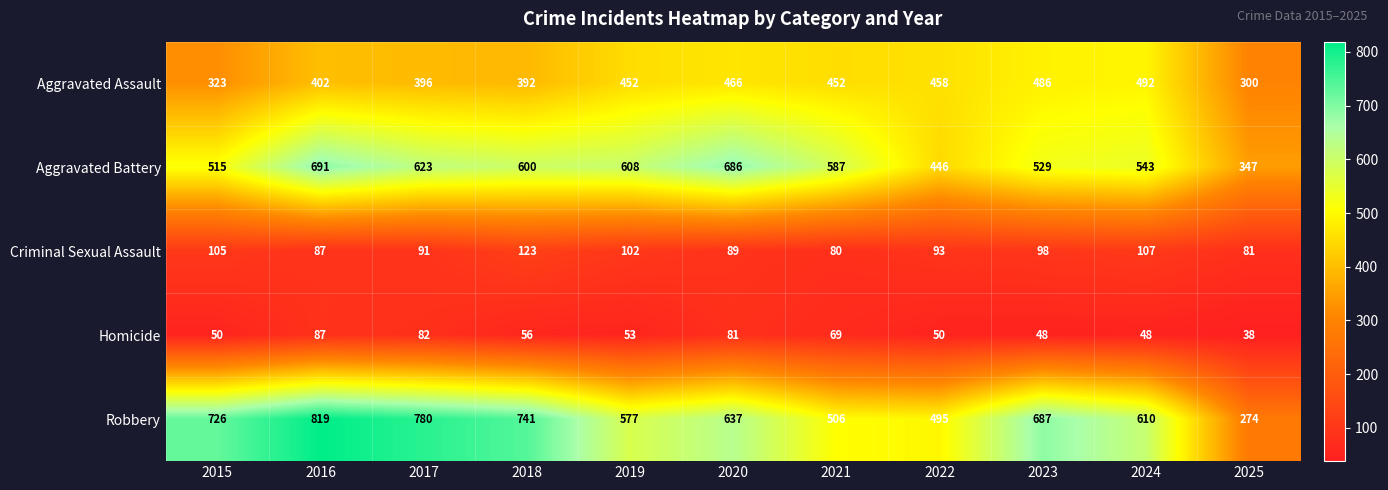

Which series has the largest range (max minus min)?

Robbery